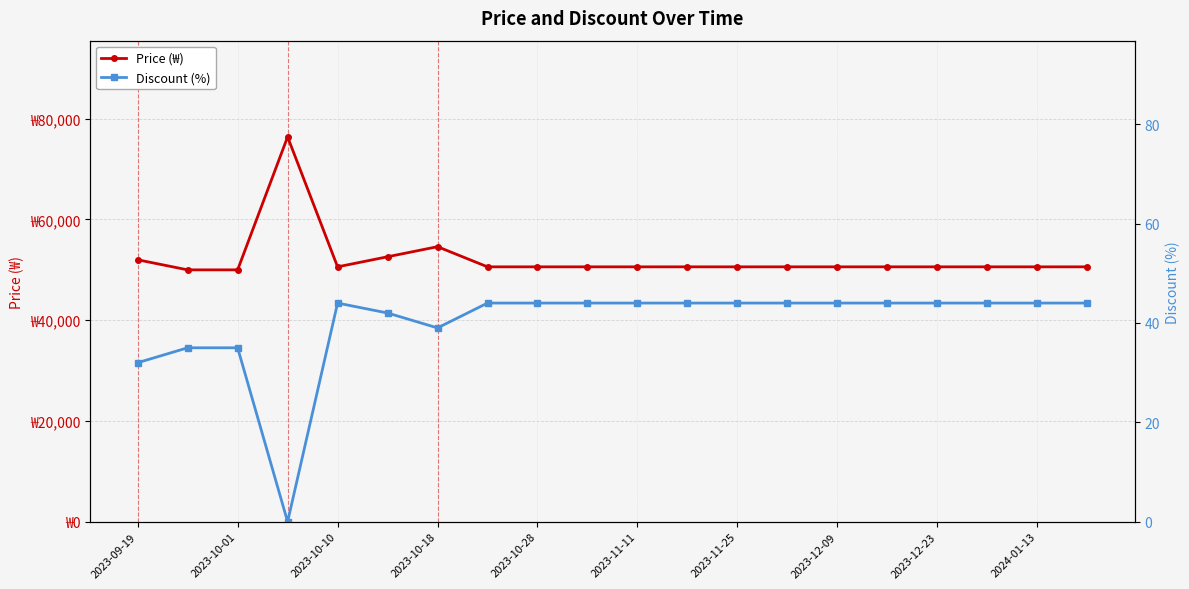

True or false: Discount (%) and Price (₩) intersect in this chart.

False